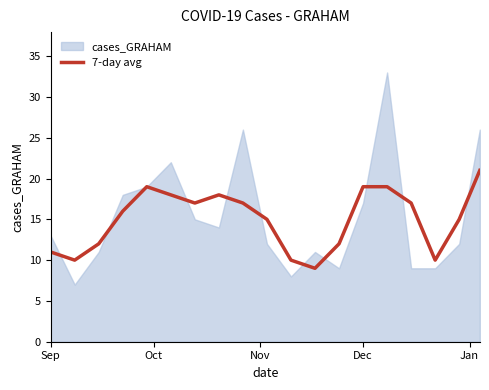

What is the lowest value of the 7-day avg series?

9